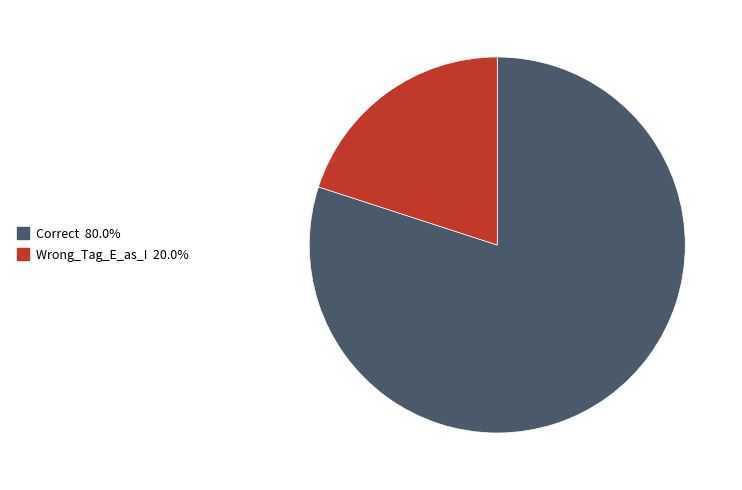

Is there any slice that represents more than half of the pie?

Yes